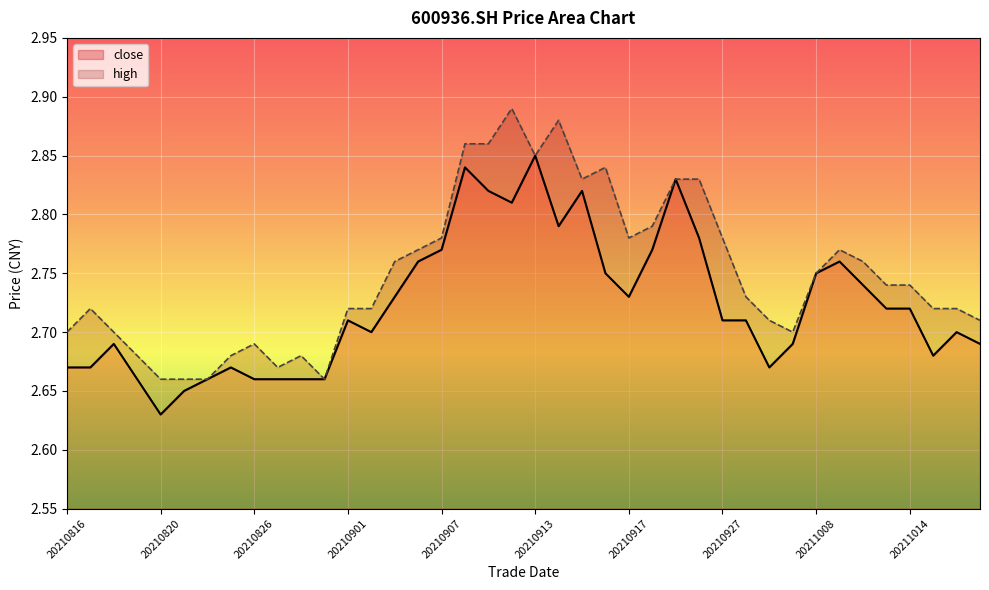

Is it true that high equals 2.8 at 20211012?

True